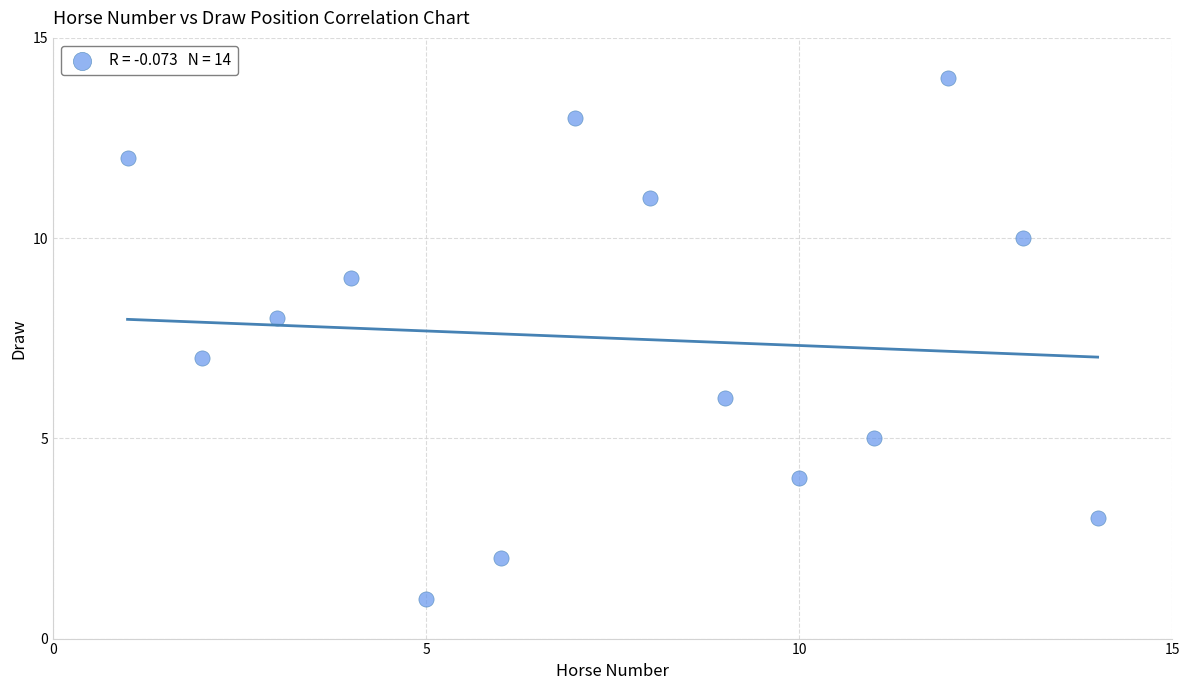

What is the range of Y values (max minus min)?

13